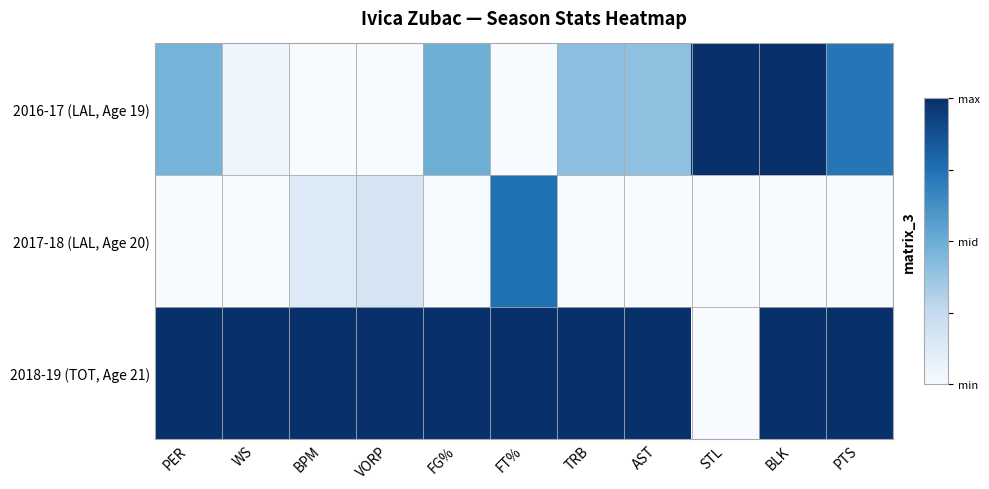

At how many categories does at least one series exceed 0?

11